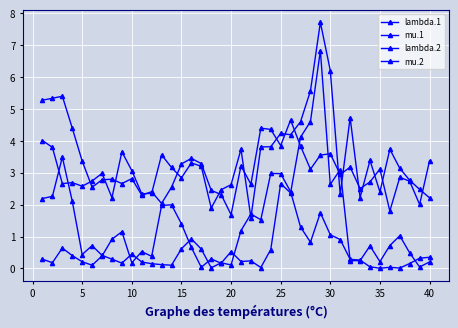

How many lines are shown in the chart?

4